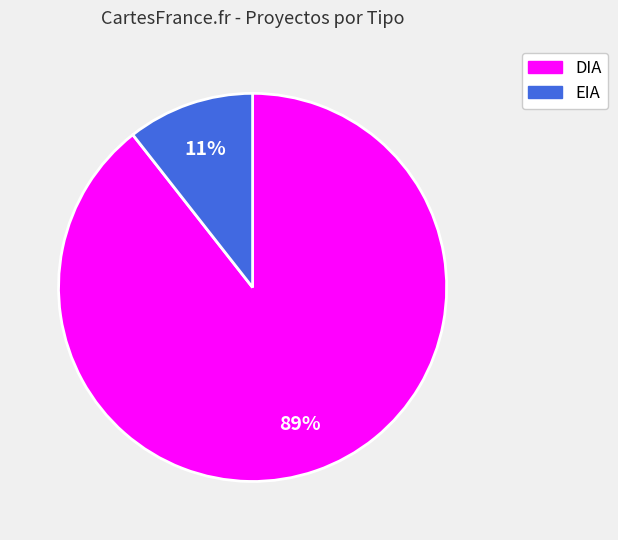

To the nearest percent, what is the average slice percentage?

50%